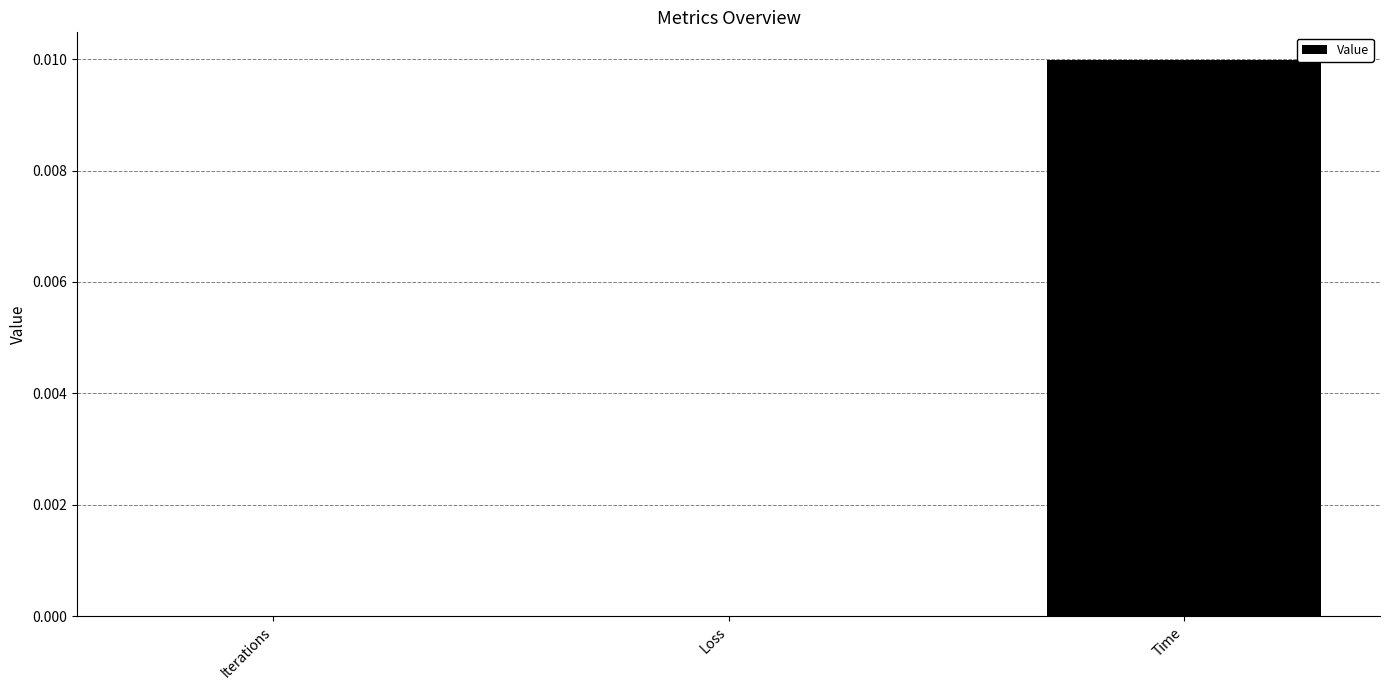

Between Iterations and Time, which is larger?

Time